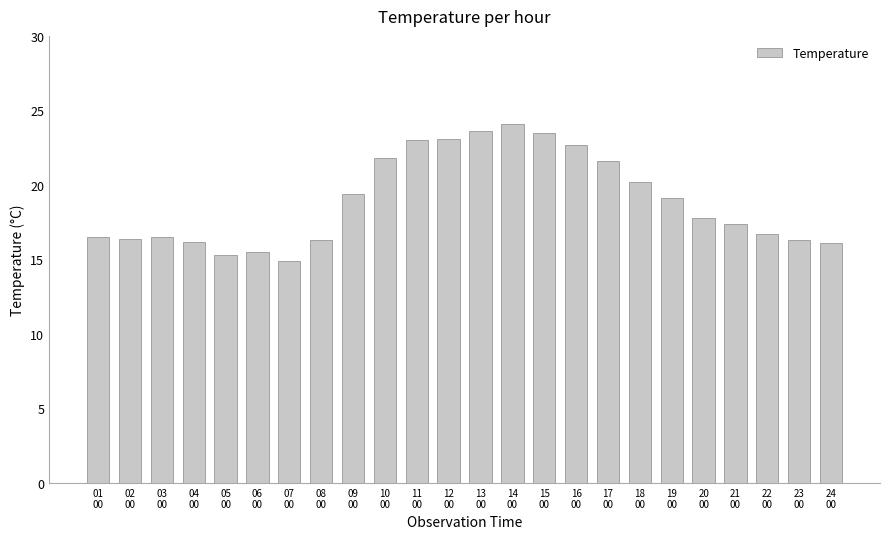

Are the bars horizontal?

No